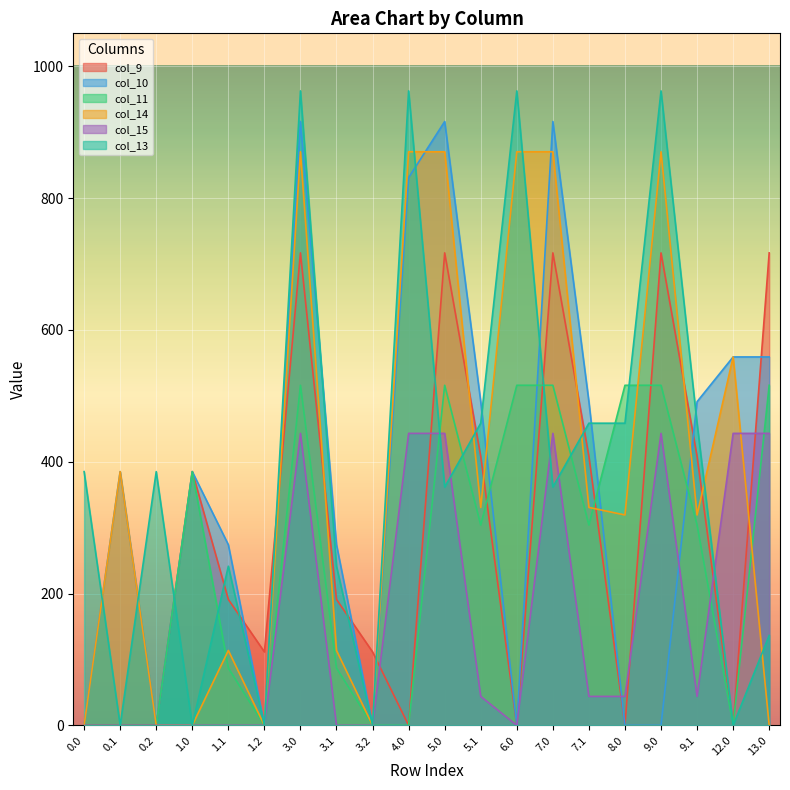

Where is the first local minimum for col_10?

0.2